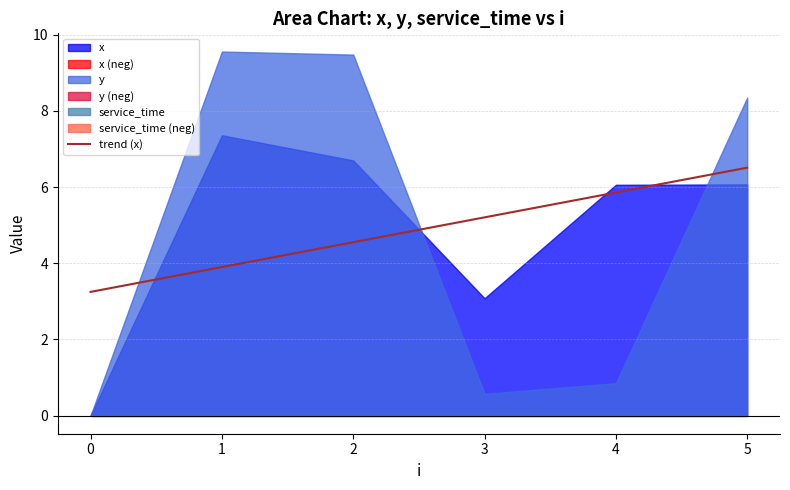

Between 3 and 0, which is larger?

3